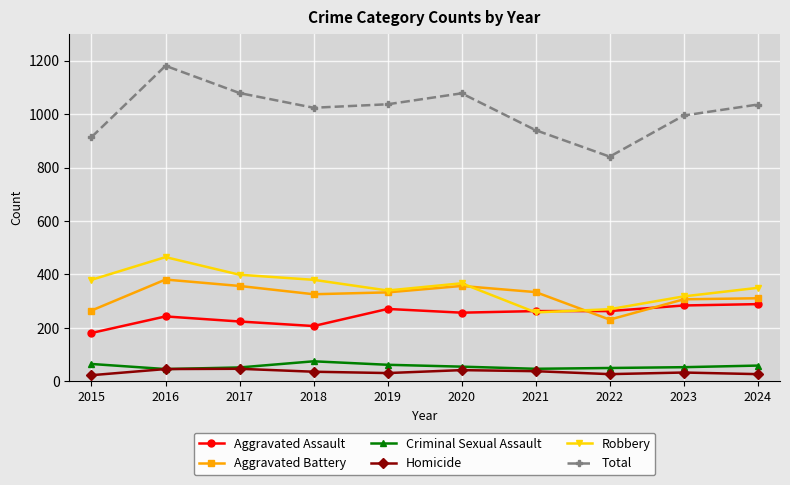

List the series in order of their peak value, lowest first.

Homicide, Criminal Sexual Assault, Aggravated Assault, Aggravated Battery, Robbery, Total